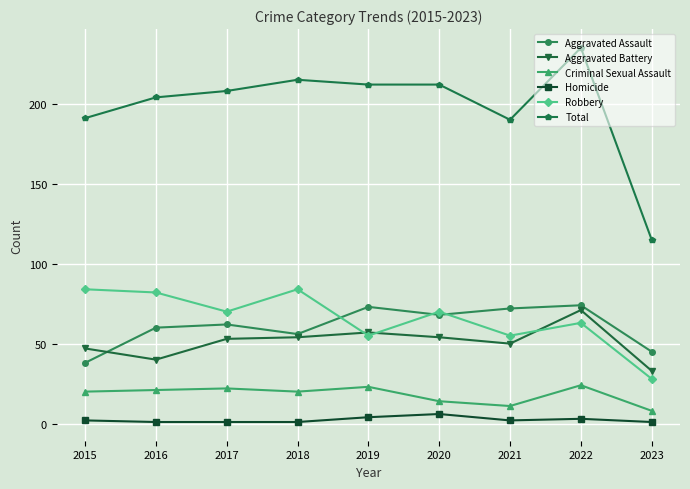

How many data points in Total are less than 208?

4